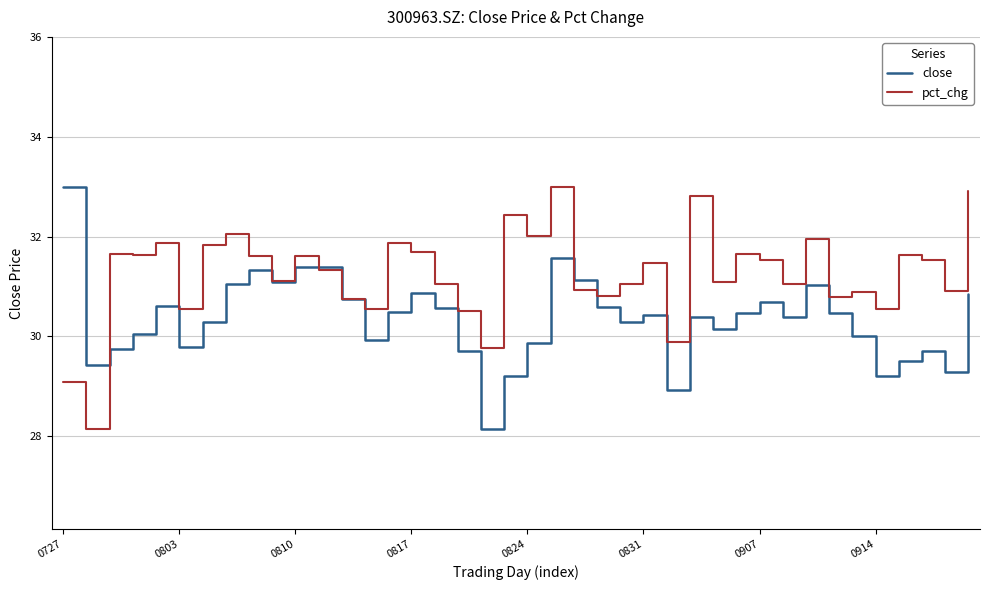

Rank the series by their average value, from lowest to highest.

close, pct_chg